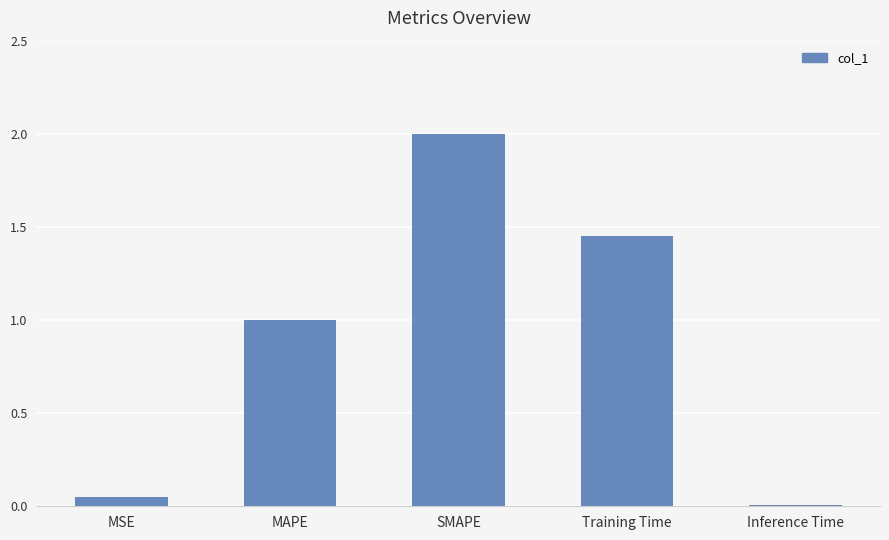

Are the bars grouped side by side (vs. stacked)?

No